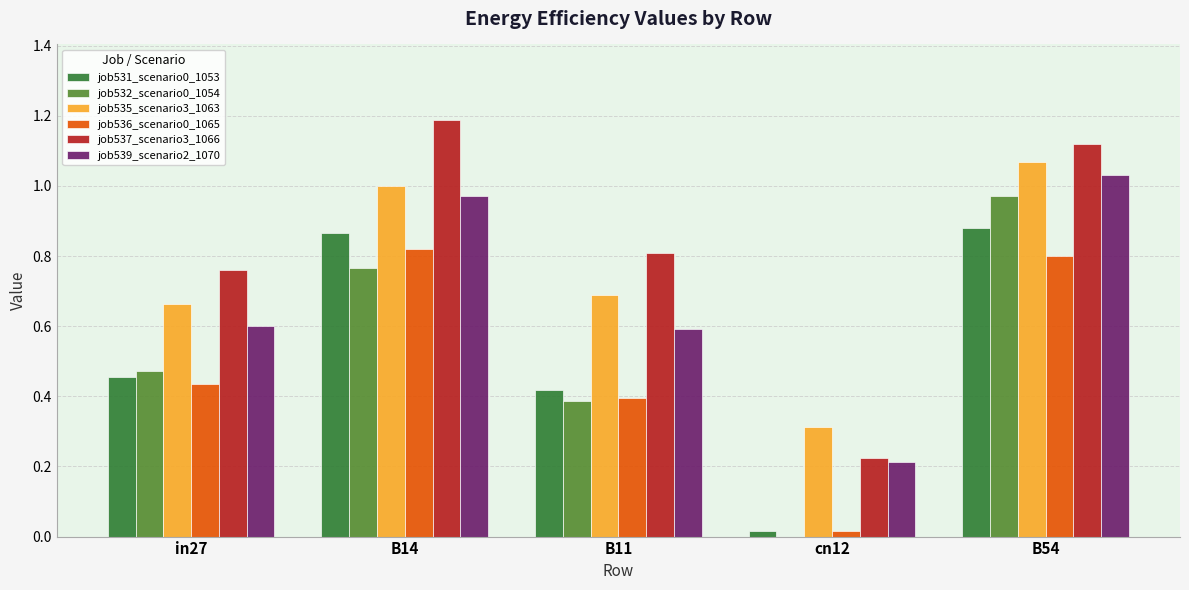

What is the sum of all job535_scenario3_1063 values?

3.7